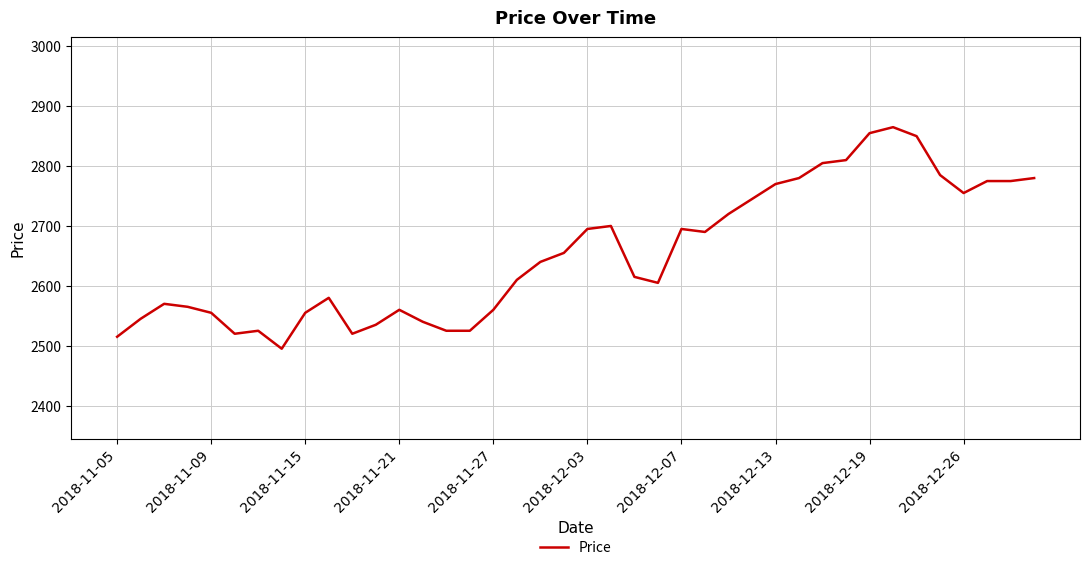

What is the maximum value shown in the chart?

2865